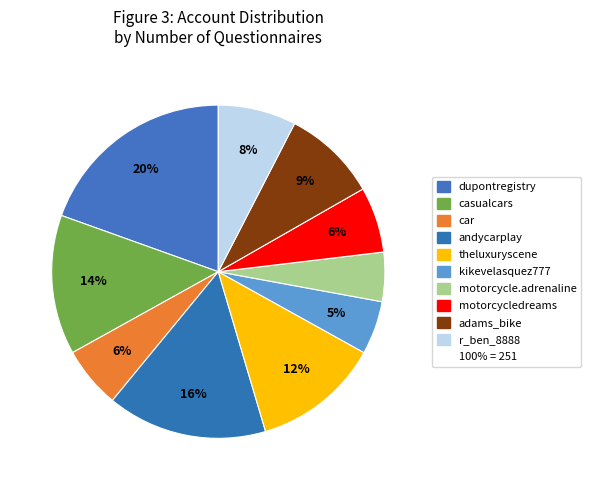

How many segments does this pie chart have?

10